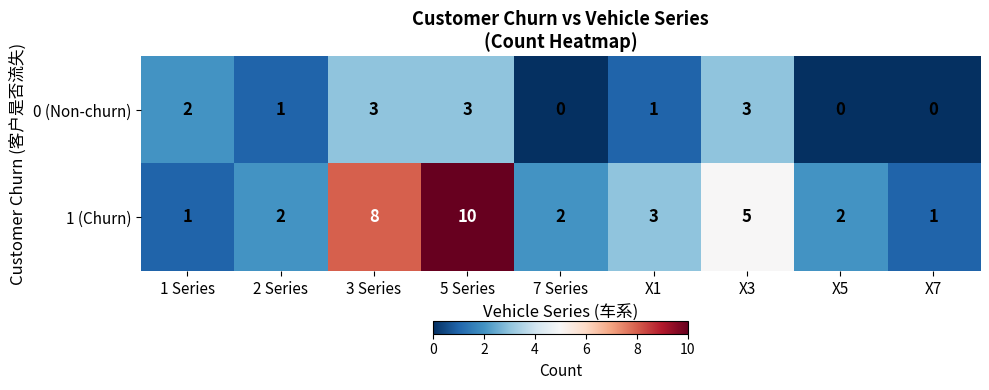

What value does the 1 (Churn) series have at X3?

5